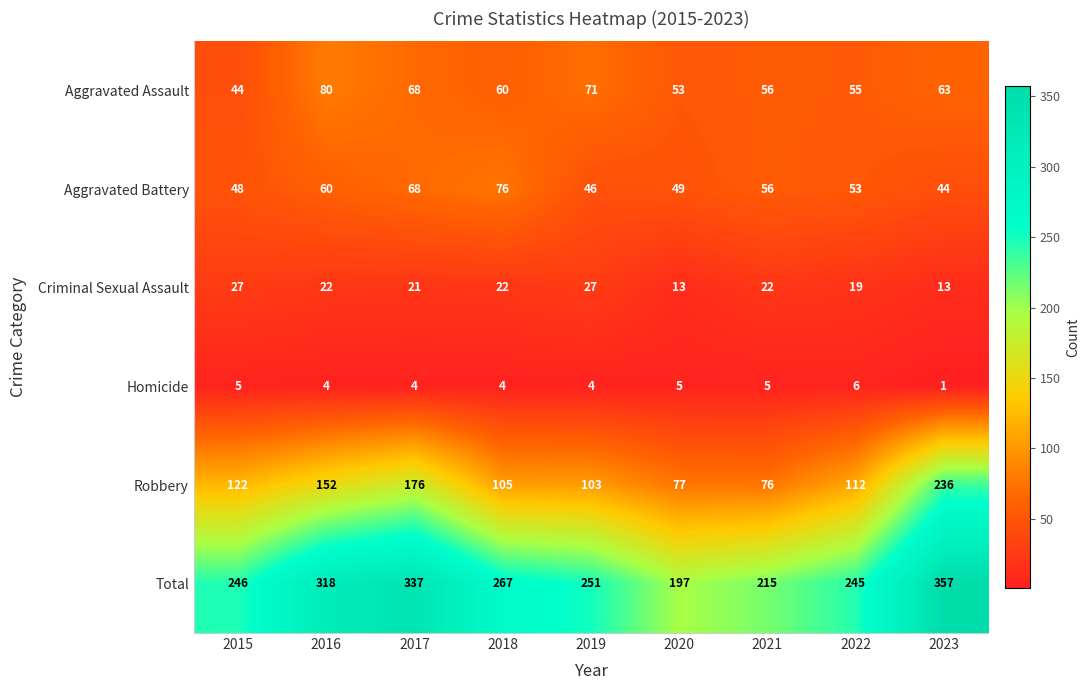

Between 2021 and 2023, which series saw the biggest shift?

Robbery